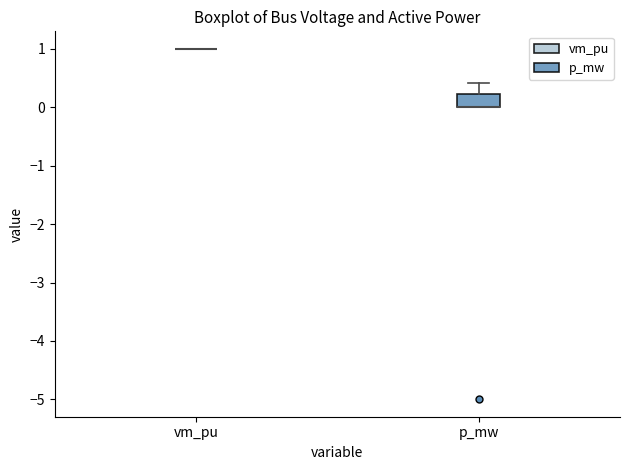

Reading left to right, transcribe this box plot: for each box, give where its median line is, the range the box spans, and where its two whiskers end, as read against the y-axis. The values are not printed on the chart, so give them approximately, as read against the axis.

vm_pu: box collapsed to a line at 1.0, whiskers 1.0 to 1.0
p_mw: median 0.0 (drawn on the box's lower edge), box 0.0 to 0.2, whiskers 0.0 to 0.4